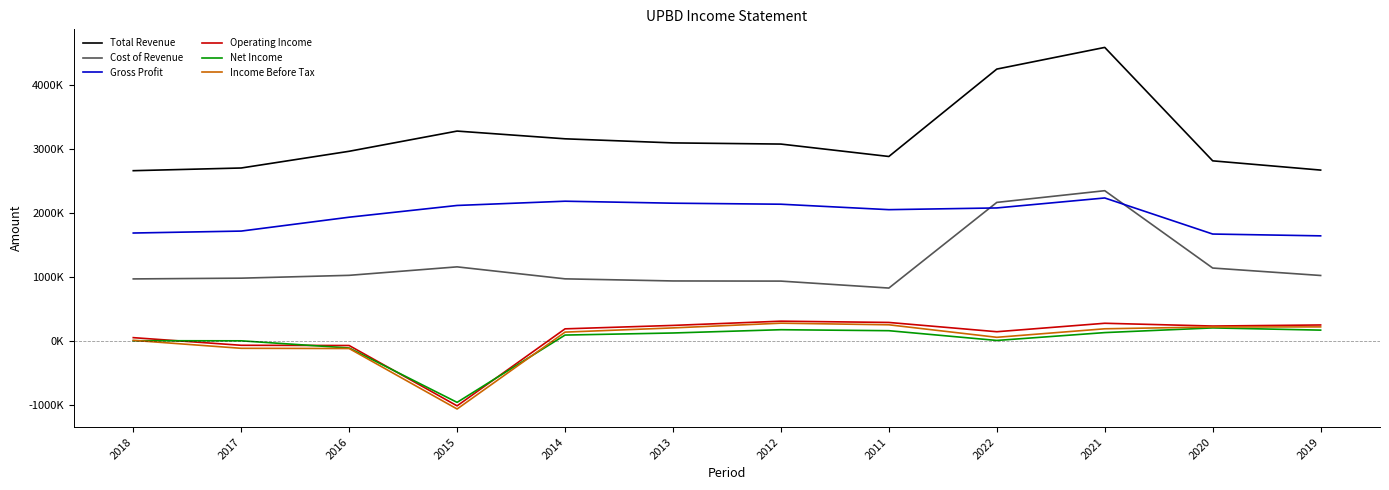

Which category has the highest value across all series?

2021